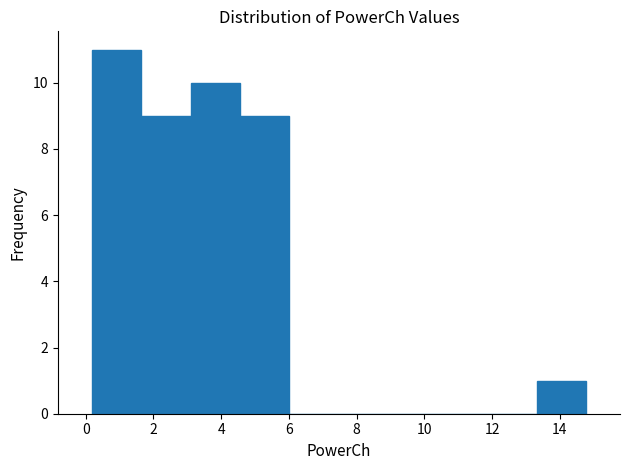

Reading left to right, list every bar in this chart as the range it spans on the x-axis followed by its height. Neither the bar edges nor the heights are printed on the chart, so give them approximately, as read against the axes.

0.2 to 1.6: 11
1.6 to 3.0: 9
3.0 to 4.6: 10
4.6 to 6.0: 9
6.0 to 7.4: 0
7.4 to 9.0: 0
9.0 to 10.4: 0
10.4 to 11.8: 0
11.8 to 13.4: 0
13.4 to 14.8: 1